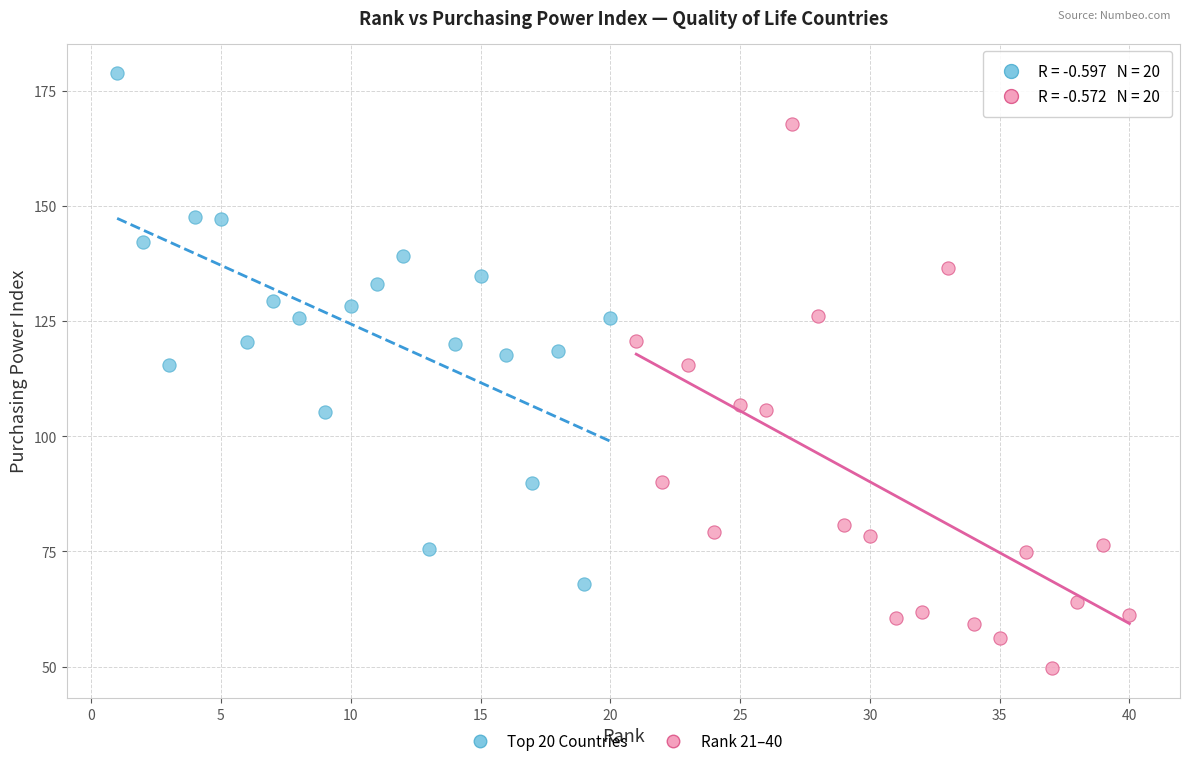

Which series contains the lowest Y value?

Rank 21–40